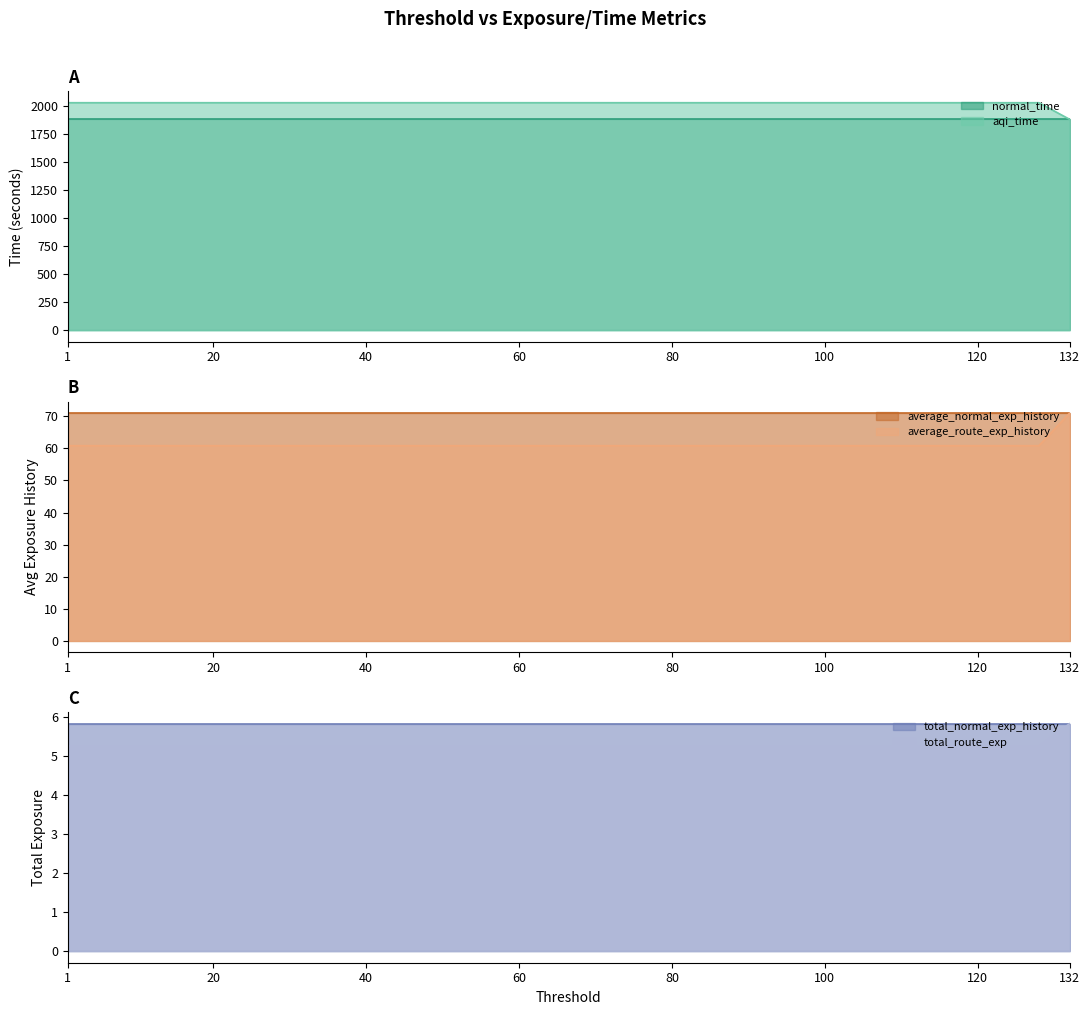

Which series has the widest spread of values?

aqi_time